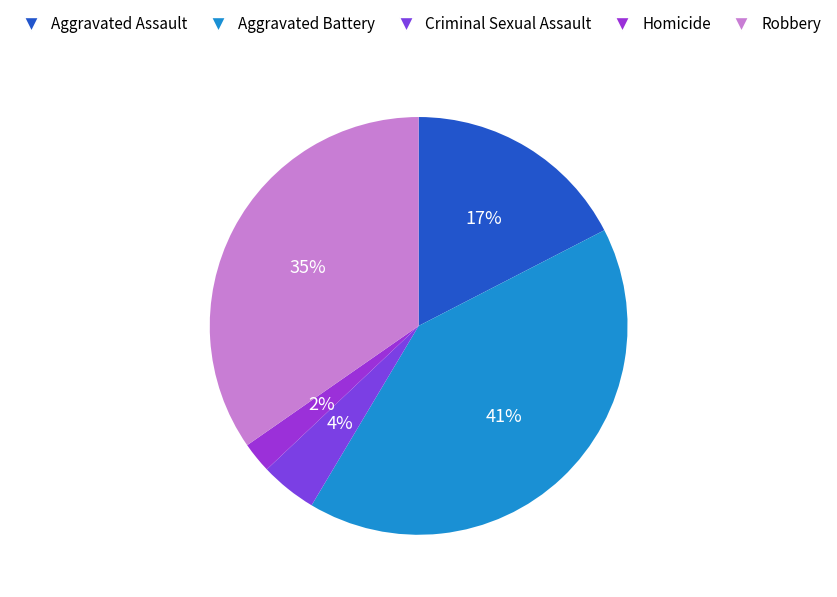

Is there a majority slice in this chart?

No